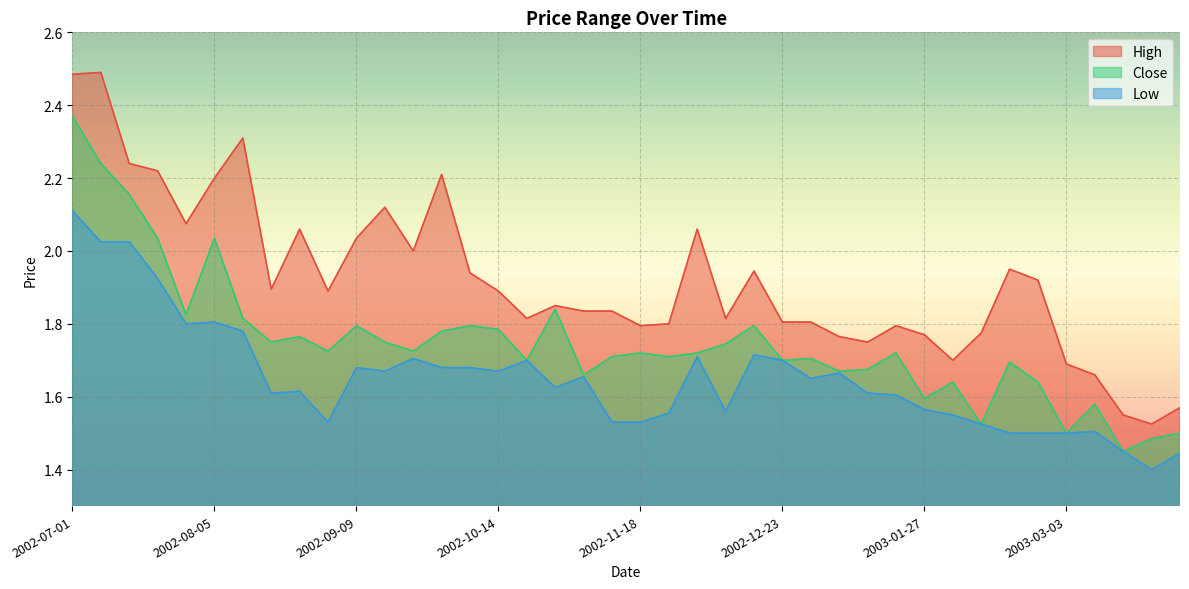

At which category is the sum across all series the highest?

2002-07-01